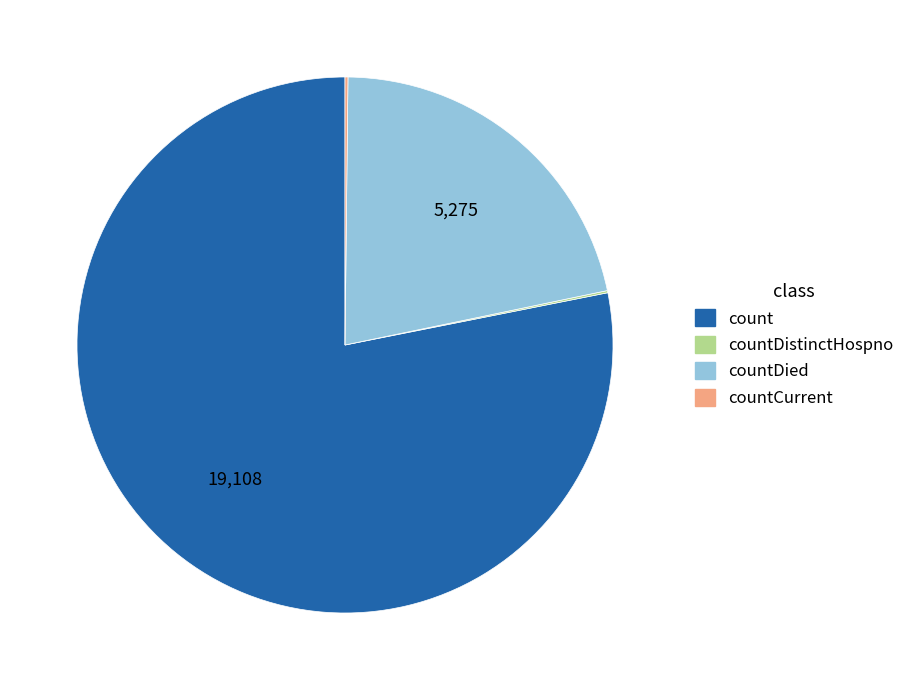

Is there a majority slice in this chart?

Yes